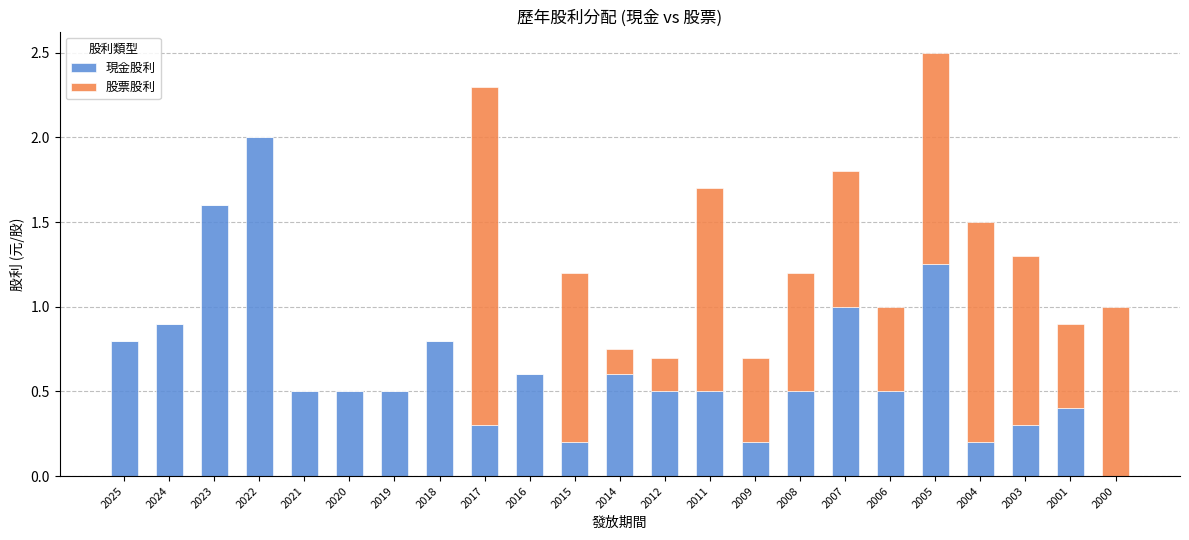

At which category is the sum across all series the highest?

2005